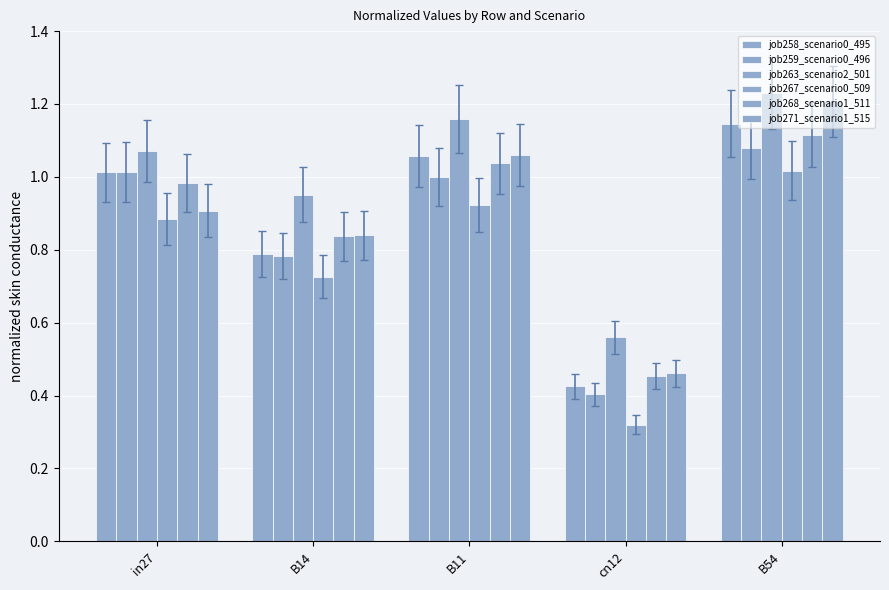

Read the job263_scenario2_501 value at B54.

1.2